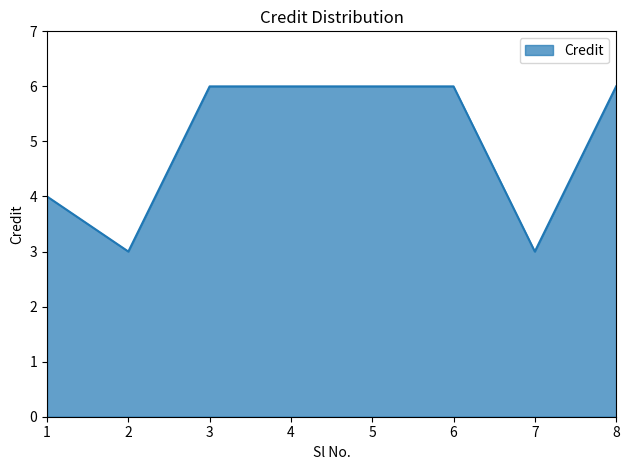

Reading right to left, list all the values displayed in this chart.

6	3	6	6	6	6	3	4